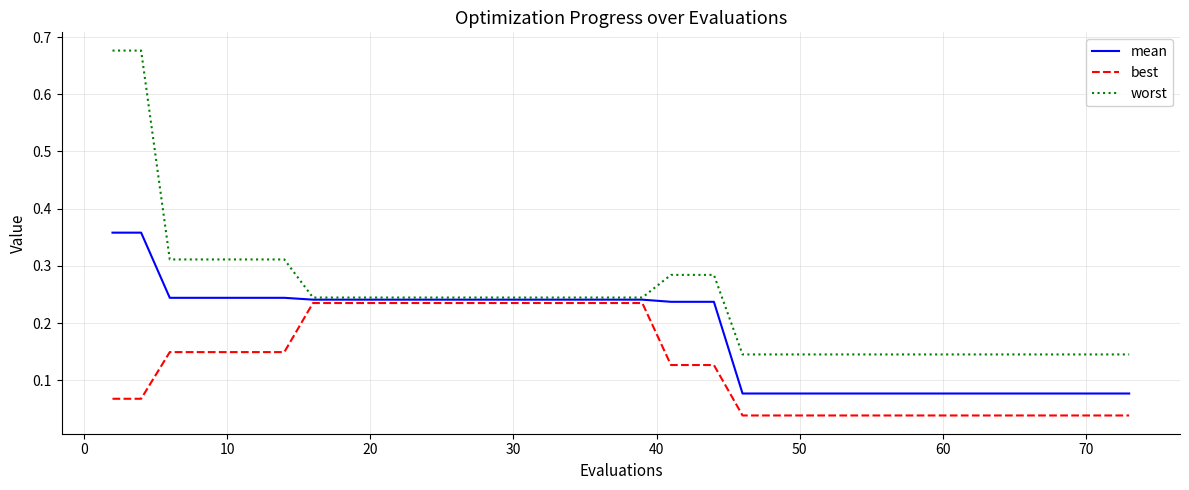

How many lines are shown in the chart?

3